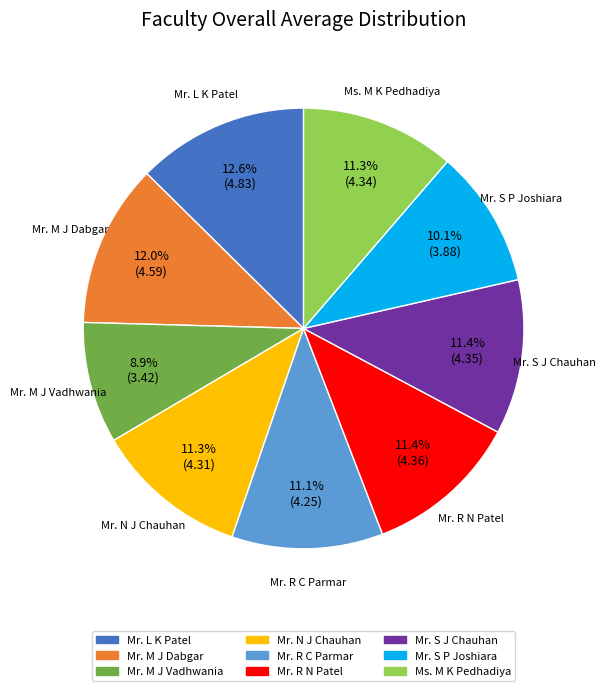

To the nearest percent, what is the difference between the largest and smallest slice percentages?

4%